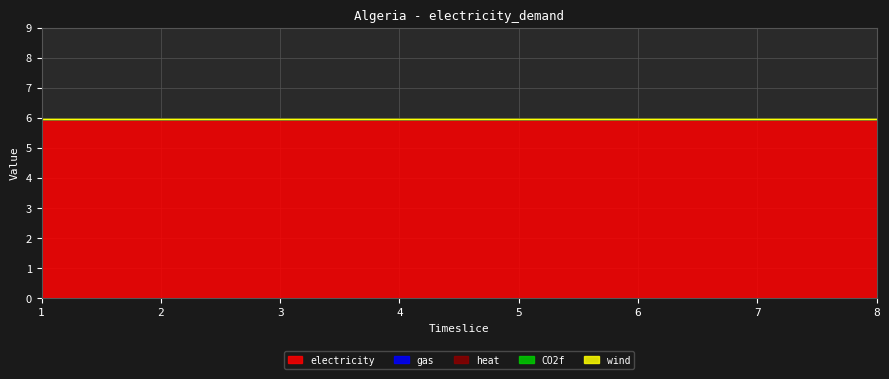

Does the chart display data point markers on the line(s)?

No